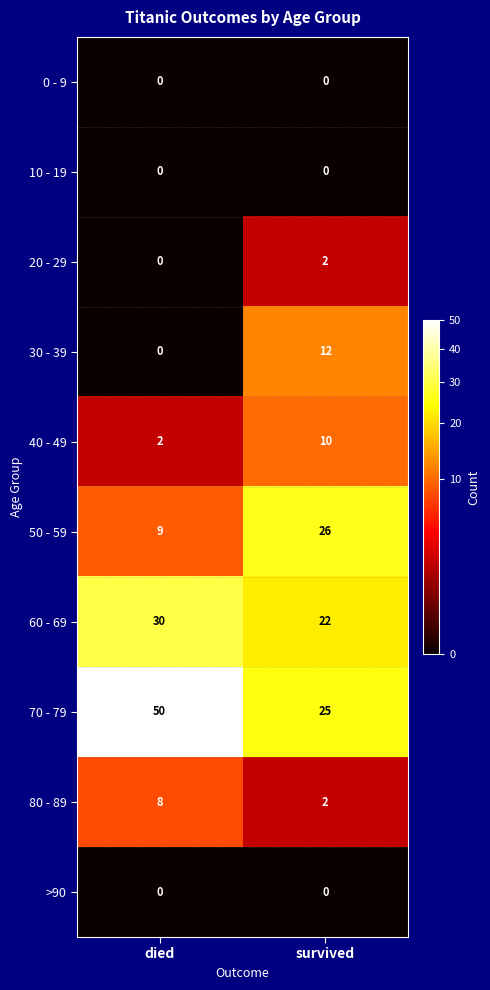

The value of 10 - 19 at survived is 0. True or false?

True